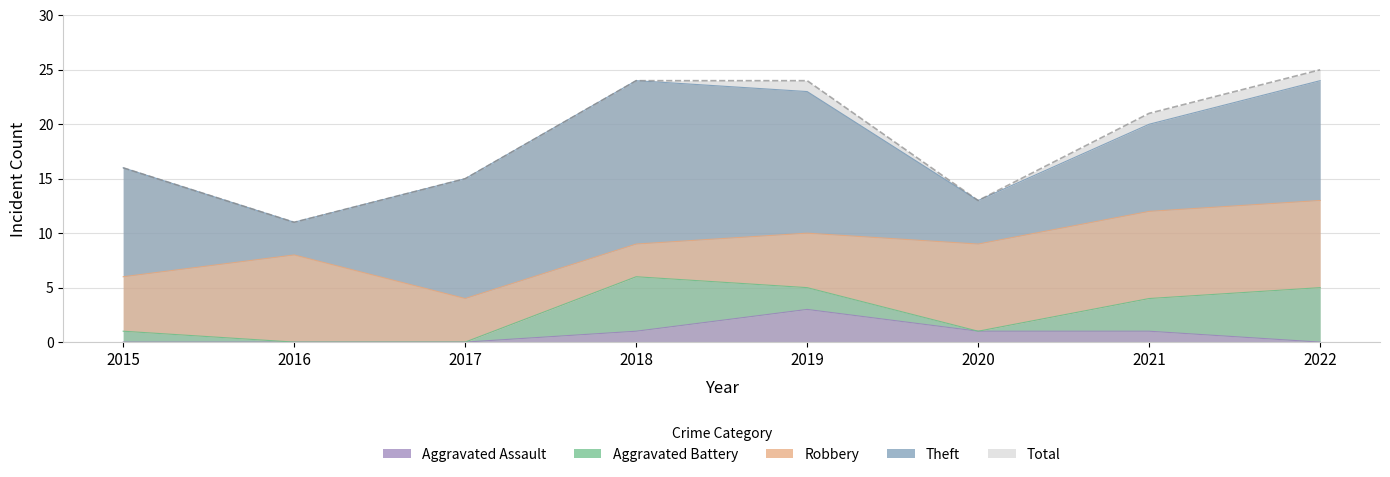

What is the difference between the second highest and minimum values in the Aggravated Assault series?

1